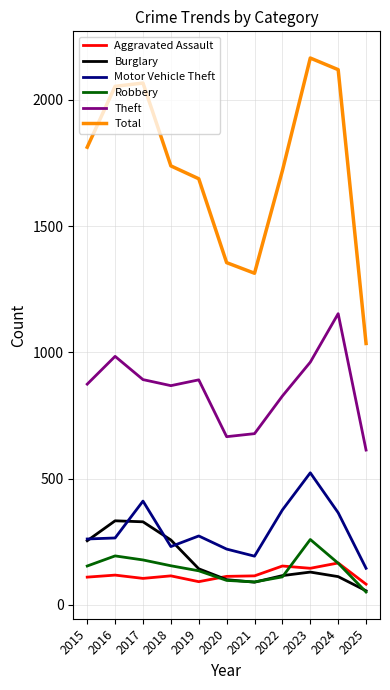

At which label does Total reach its peak?

2023